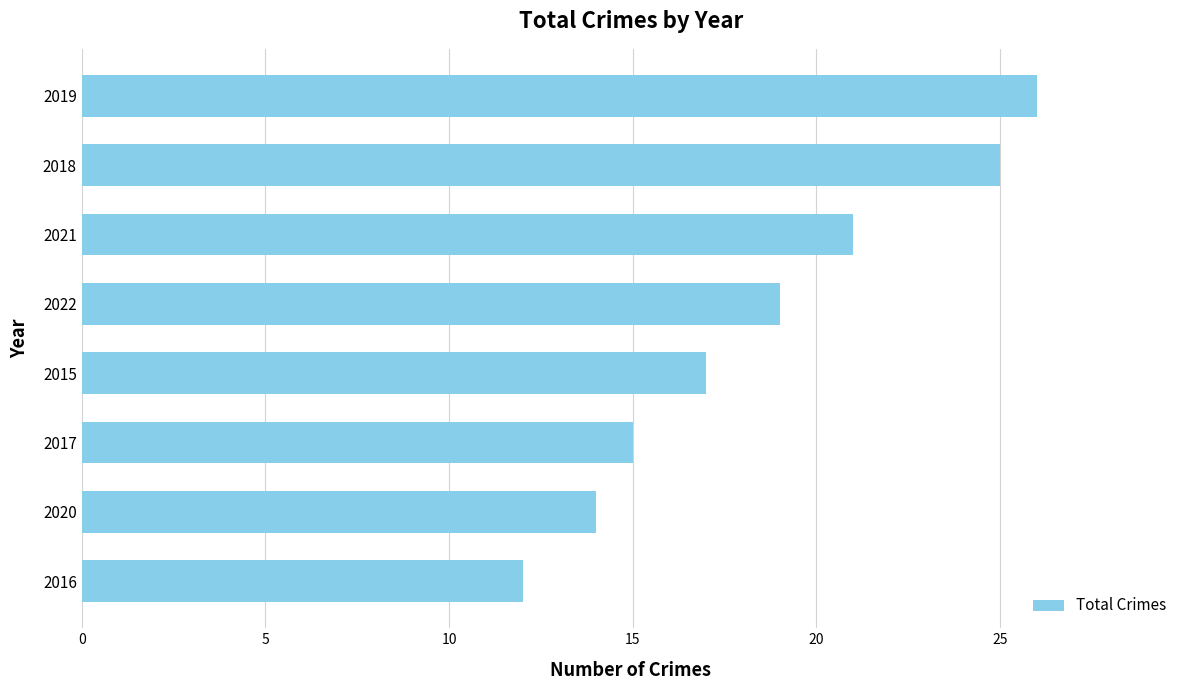

What is the difference between the maximum and minimum values?

14